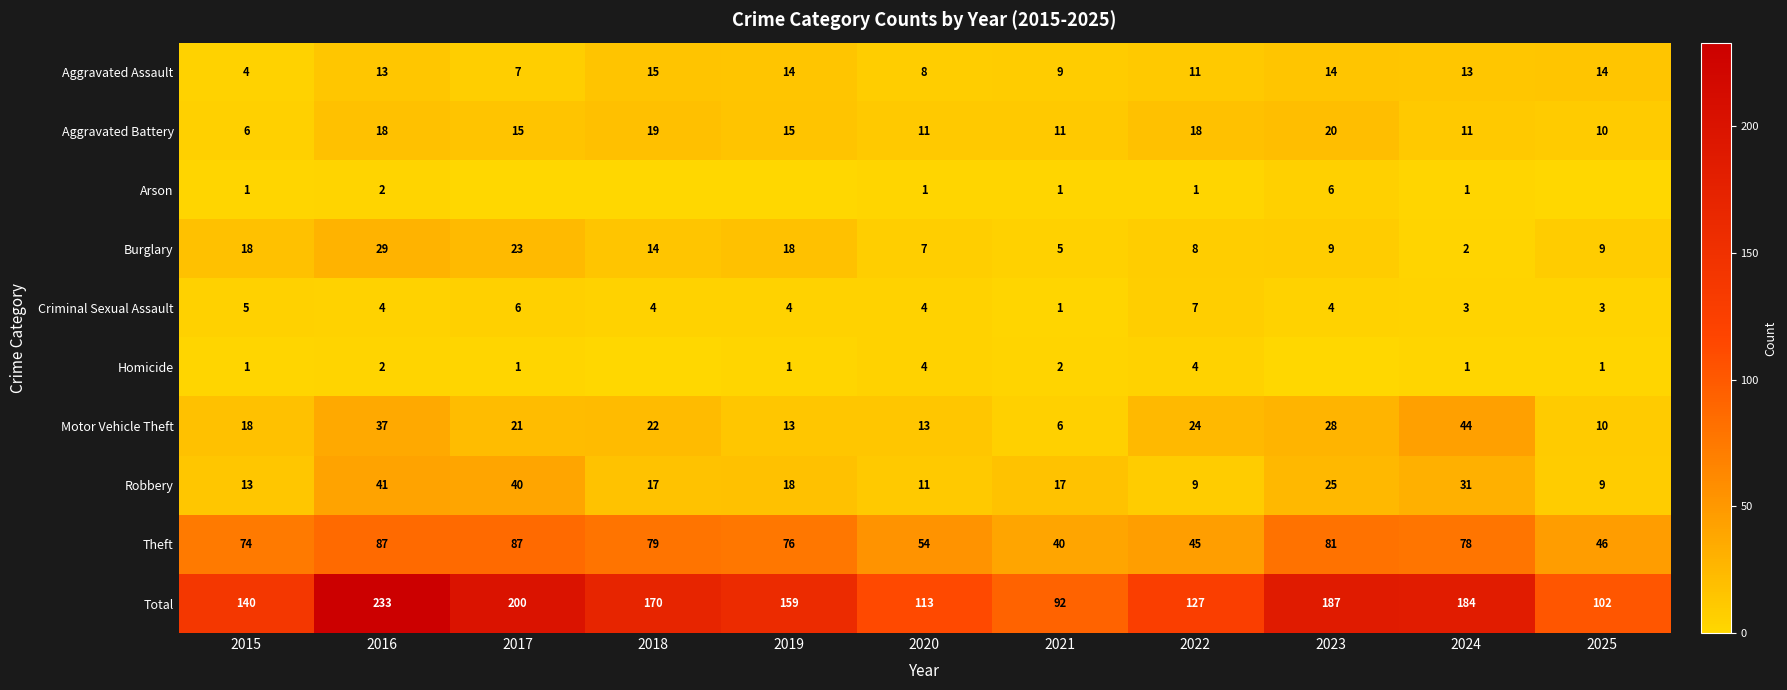

Between 2020 and 2024, which series saw the biggest shift?

Total